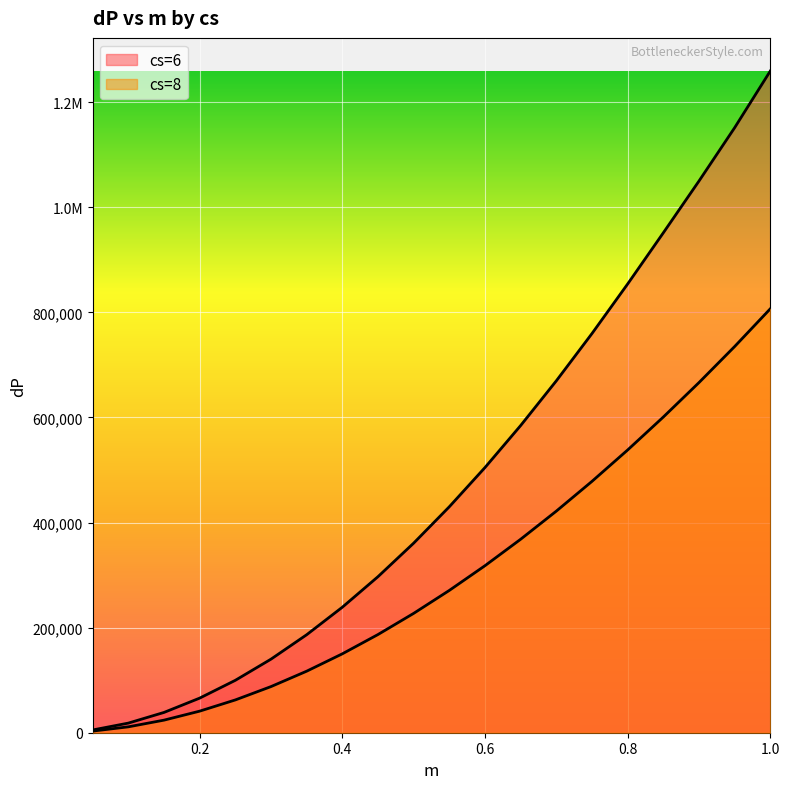

What is the label of the 12th point from the right?

0.45